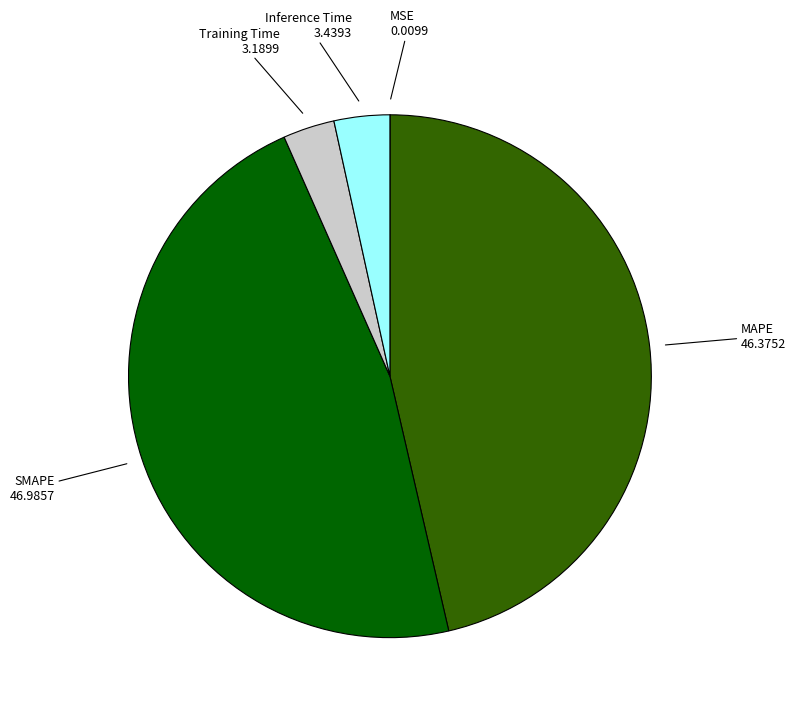

Does any single category account for the majority?

No